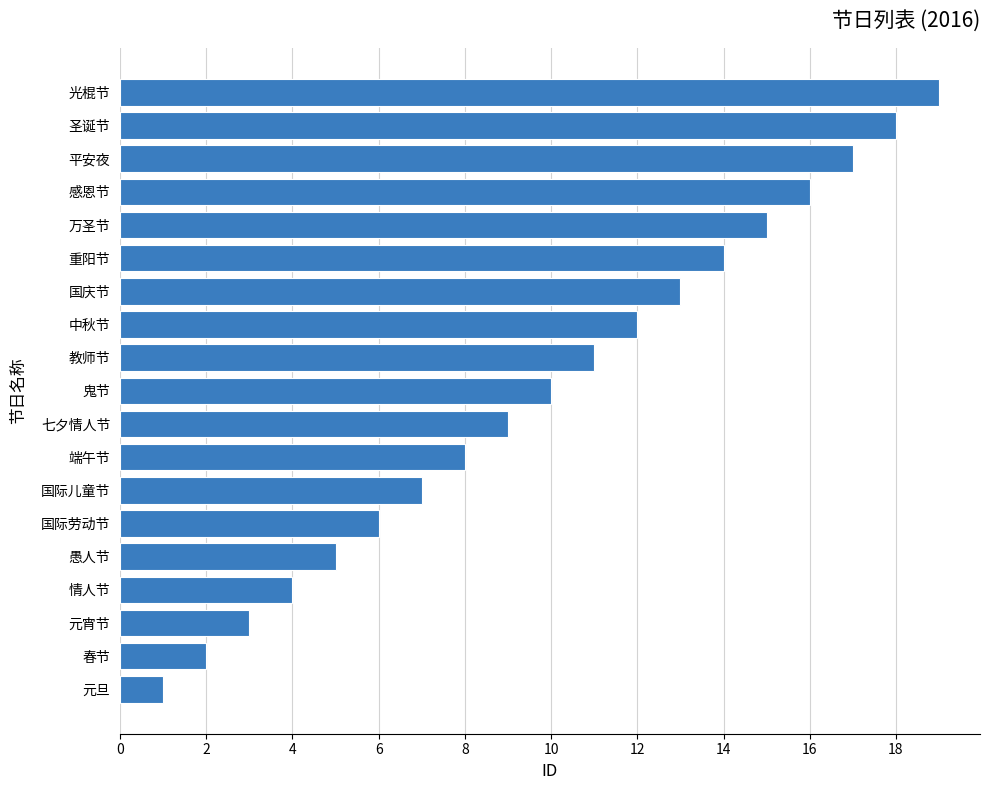

What is the maximum value shown in the chart?

19